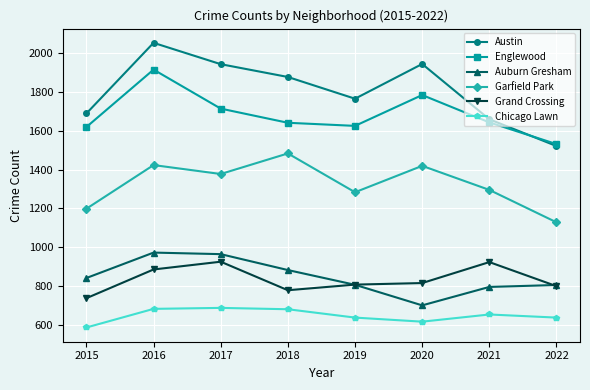

The value of Englewood at 2020 is 2371. True or false?

False